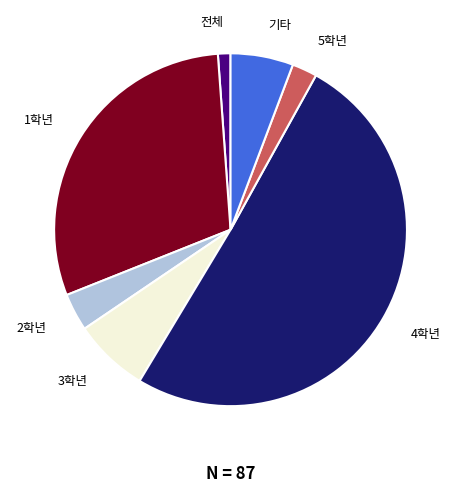

Is the sum of 3학년 and 5학년 greater than half?

No